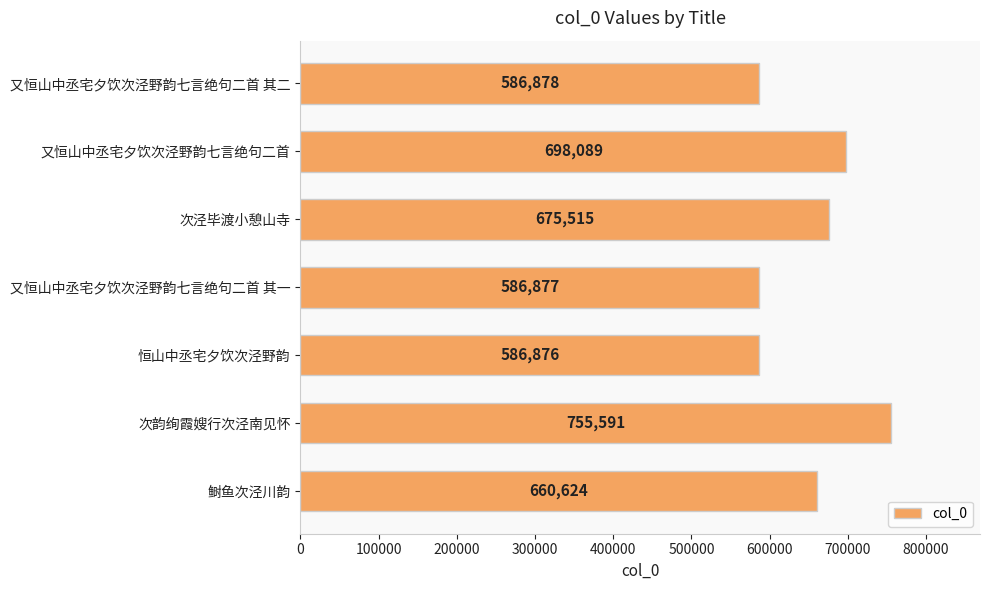

Where is the data nearest to the value 671233?

次泾毕渡小憩山寺